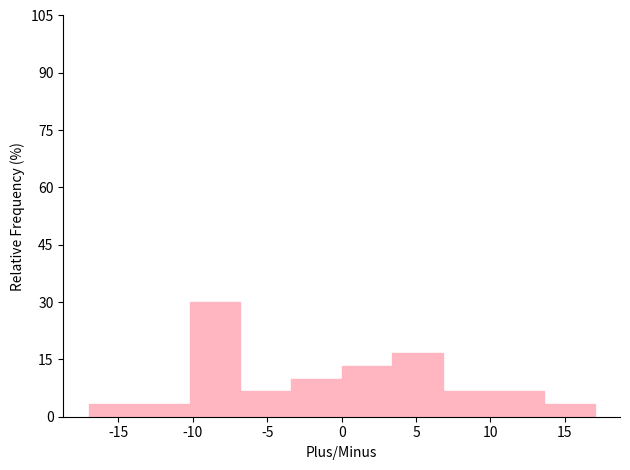

How tall is the bar that spans -13.6 to -10.2 on the x-axis? Neither the bar edges nor the heights are printed on the chart, so give them approximately, as read against the axes.

4